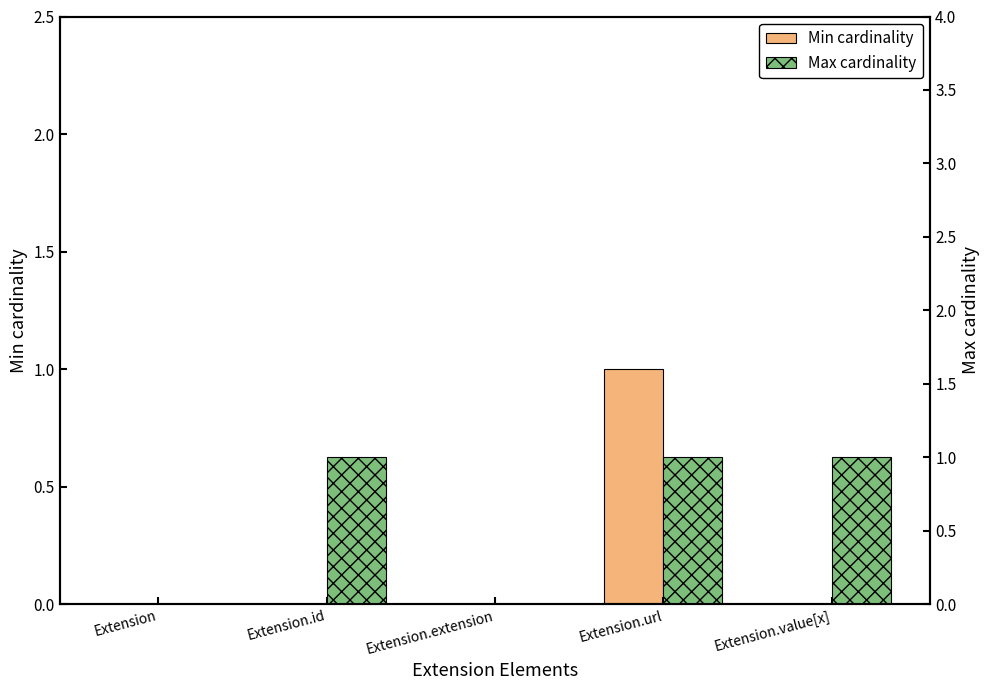

List the series in order of their peak value, highest first.

Min cardinality, Max cardinality